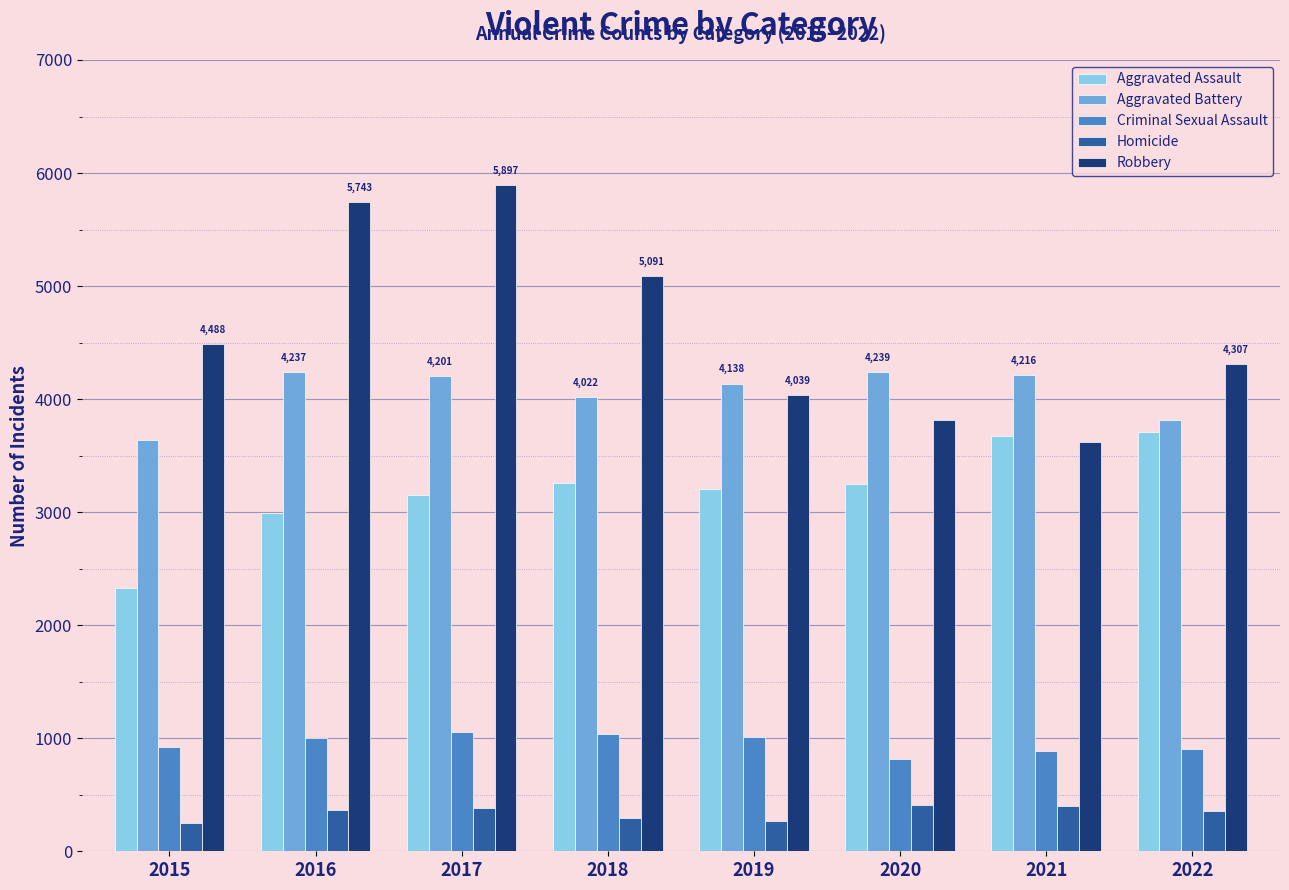

Between 2015 and 2016, which series saw the biggest shift?

Robbery